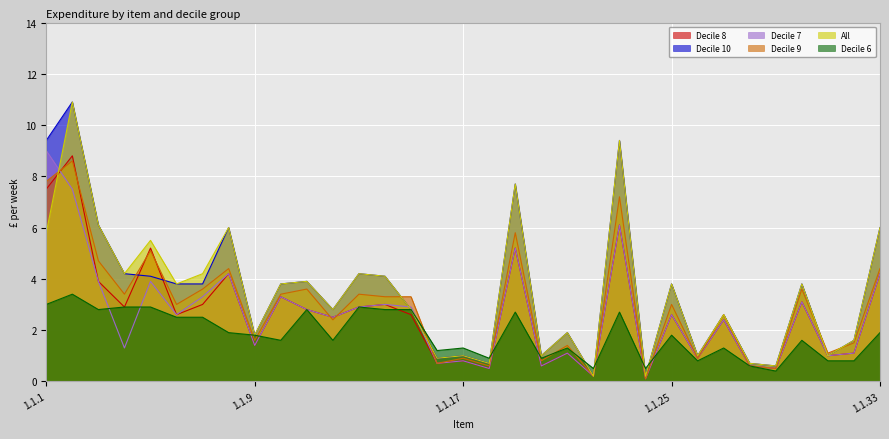

Reading left to right, what are all the values shown in this chart?

col_10: 1.1.1=9.4	1.1.2=10.9	1.1.3=6.1	1.1.4=4.2	1.1.5=4.1	1.1.6=3.8	1.1.7=3.8	1.1.8=6.0	1.1.9=1.8	1.1.10=3.8	1.1.11=3.9	1.1.12=2.8	1.1.13=4.2	1.1.14=4.1	1.1.15=2.8	1.1.16=0.9	1.1.17=1.0	1.1.18=0.7	1.1.19=7.7	1.1.20=1.0	1.1.21=1.9	1.1.22=0.2	1.1.23=9.4	1.1.24=0.2	1.1.25=3.8	1.1.26=1.0	1.1.27=2.6	1.1.28=0.7	1.1.29=0.6	1.1.30=3.8	1.1.31=1.0	1.1.32=1.6	1.1.33=6.0
col_12: 1.1.1=3.0	1.1.2=3.4	1.1.3=2.8	1.1.4=2.9	1.1.5=2.9	1.1.6=2.5	1.1.7=2.5	1.1.8=1.9	1.1.9=1.8	1.1.10=1.6	1.1.11=2.8	1.1.12=1.6	1.1.13=2.9	1.1.14=2.8	1.1.15=2.8	1.1.16=1.2	1.1.17=1.3	1.1.18=0.9	1.1.19=2.7	1.1.20=0.9	1.1.21=1.3	1.1.22=0.5	1.1.23=2.7	1.1.24=0.5	1.1.25=1.8	1.1.26=0.8	1.1.27=1.3	1.1.28=0.6	1.1.29=0.4	1.1.30=1.6	1.1.31=0.8	1.1.32=0.8	1.1.33=1.9
col_13: 1.1.1=9.0	1.1.2=7.5	1.1.3=3.9	1.1.4=1.3	1.1.5=3.9	1.1.6=2.6	1.1.7=3.3	1.1.8=4.2	1.1.9=1.4	1.1.10=3.3	1.1.11=2.8	1.1.12=2.5	1.1.13=2.9	1.1.14=3.0	1.1.15=2.9	1.1.16=0.7	1.1.17=0.8	1.1.18=0.5	1.1.19=5.2	1.1.20=0.6	1.1.21=1.1	1.1.22=0.2	1.1.23=6.1	1.1.24=0.1	1.1.25=2.6	1.1.26=0.9	1.1.27=2.4	1.1.28=0.6	1.1.29=0.5	1.1.30=3.1	1.1.31=1.0	1.1.32=1.1	1.1.33=4.2
col_11: 1.1.1=7.8	1.1.2=8.6	1.1.3=4.7	1.1.4=3.4	1.1.5=5.1	1.1.6=3.0	1.1.7=3.6	1.1.8=4.4	1.1.9=1.6	1.1.10=3.4	1.1.11=3.6	1.1.12=2.4	1.1.13=3.4	1.1.14=3.3	1.1.15=3.3	1.1.16=0.7	1.1.17=0.9	1.1.18=0.6	1.1.19=5.8	1.1.20=0.8	1.1.21=1.4	1.1.22=0.2	1.1.23=7.2	1.1.24=0.1	1.1.25=3.0	1.1.26=0.9	1.1.27=2.6	1.1.28=0.6	1.1.29=0.5	1.1.30=3.6	1.1.31=1.1	1.1.32=1.5	1.1.33=4.4
col_15: 1.1.1=5.8	1.1.2=10.9	1.1.3=6.1	1.1.4=4.2	1.1.5=5.5	1.1.6=3.8	1.1.7=4.2	1.1.8=6.0	1.1.9=1.8	1.1.10=3.8	1.1.11=3.9	1.1.12=2.8	1.1.13=4.2	1.1.14=4.1	1.1.15=2.8	1.1.16=0.9	1.1.17=1.0	1.1.18=0.7	1.1.19=7.7	1.1.20=1.0	1.1.21=1.9	1.1.22=0.2	1.1.23=9.4	1.1.24=0.2	1.1.25=3.8	1.1.26=1.0	1.1.27=2.6	1.1.28=0.7	1.1.29=0.6	1.1.30=3.8	1.1.31=1.0	1.1.32=1.6	1.1.33=6.0
col_14: 1.1.1=7.5	1.1.2=8.8	1.1.3=3.9	1.1.4=2.9	1.1.5=5.2	1.1.6=2.6	1.1.7=3.0	1.1.8=4.2	1.1.9=1.4	1.1.10=3.3	1.1.11=2.8	1.1.12=2.5	1.1.13=2.9	1.1.14=3.0	1.1.15=2.6	1.1.16=0.7	1.1.17=0.8	1.1.18=0.5	1.1.19=5.2	1.1.20=0.6	1.1.21=1.1	1.1.22=0.2	1.1.23=6.1	1.1.24=0.1	1.1.25=2.6	1.1.26=0.9	1.1.27=2.4	1.1.28=0.6	1.1.29=0.5	1.1.30=3.1	1.1.31=1.0	1.1.32=1.1	1.1.33=4.2